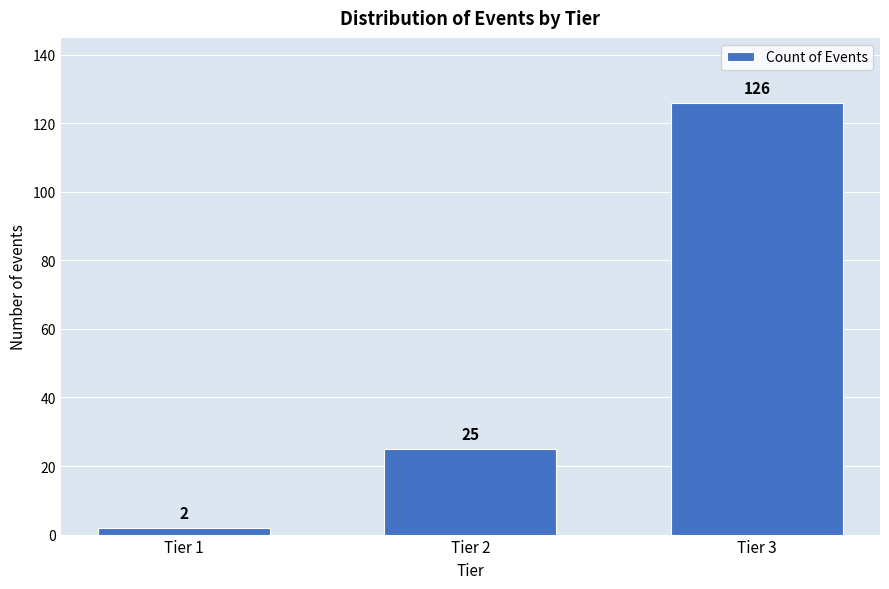

Reading left to right, transcribe all the data shown in this chart.

2	25	126